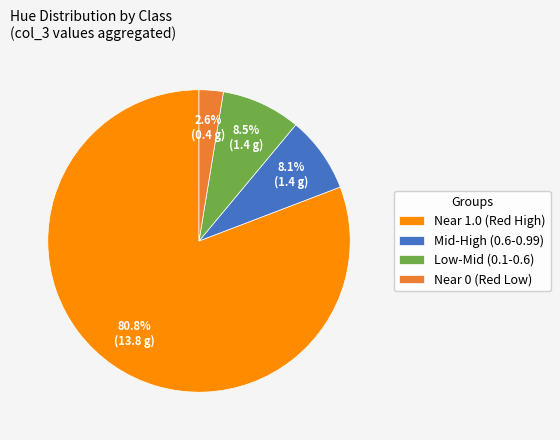

What is the smallest slice in the pie chart?

Near 0 (Red Low)